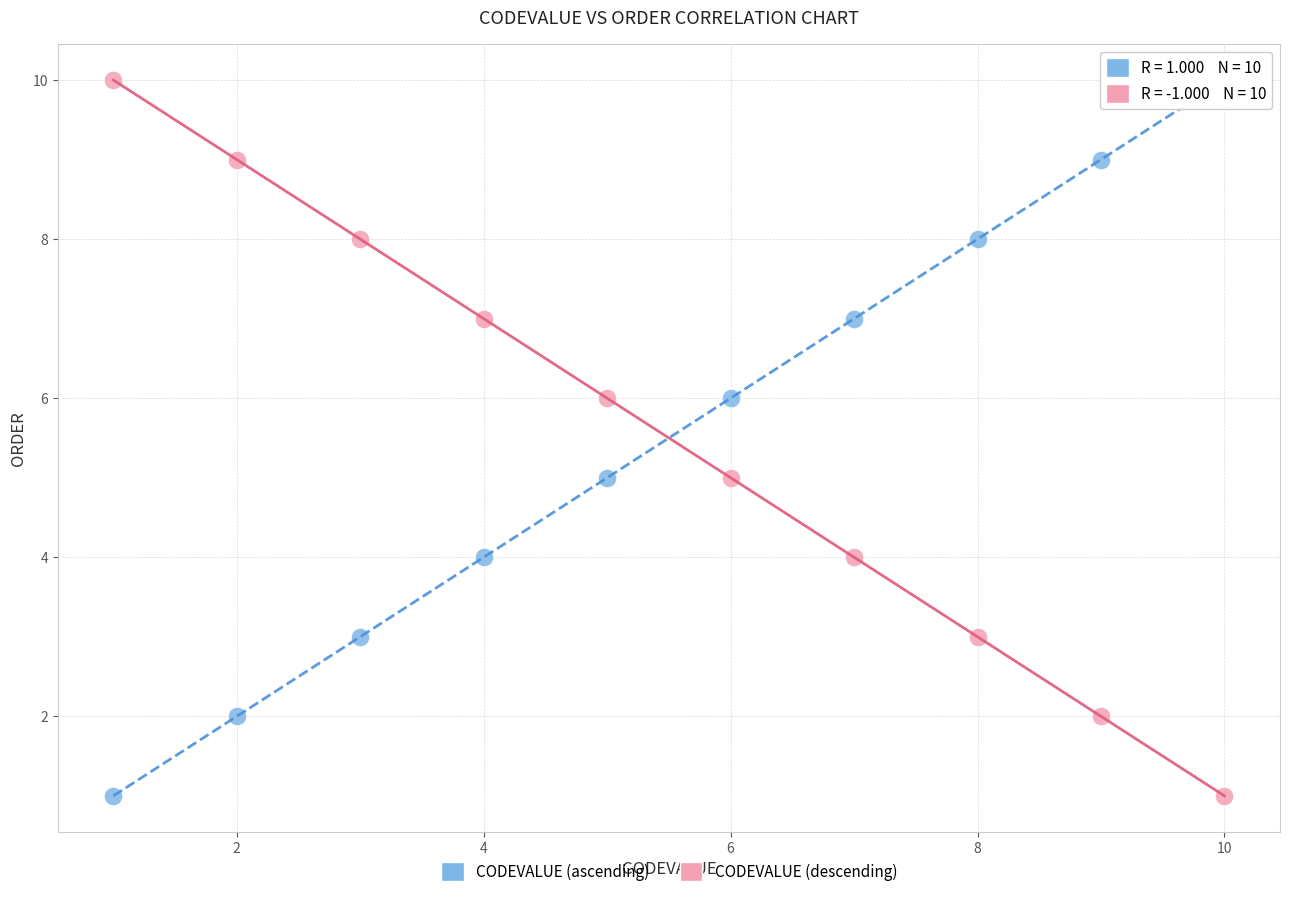

What is the X range (max minus min) for the scatter plot?

9